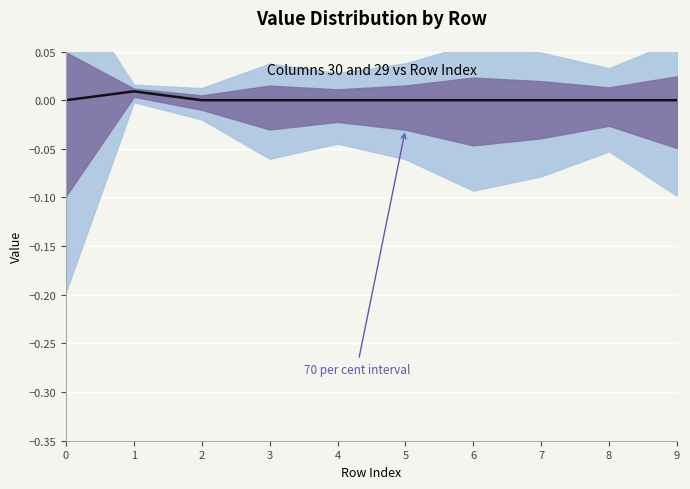

Rank the categories by value from lowest to highest.

0, 2, 3, 4, 5, 6, 7, 8, 9, 1